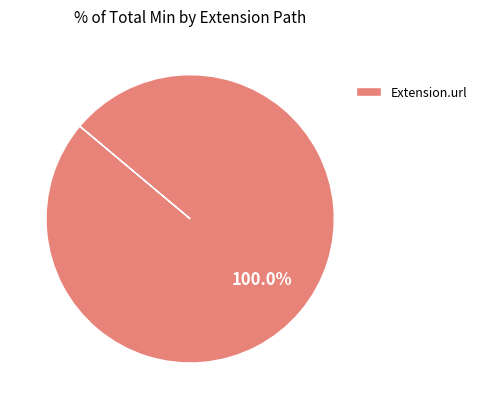

Which slice represents more than half of the pie?

Extension.url